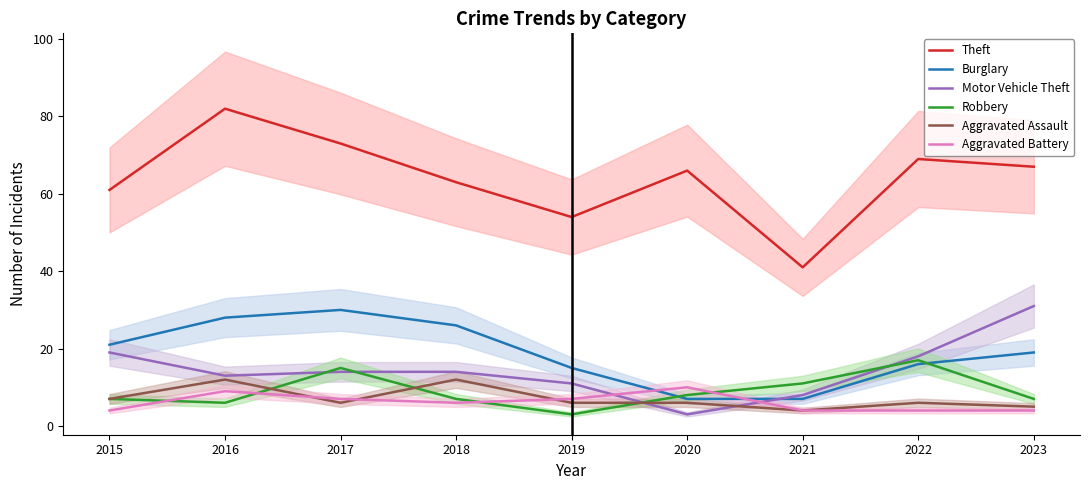

List the labels in order of Robbery value, largest first.

2022, 2017, 2021, 2020, 2015, 2018, 2023, 2016, 2019